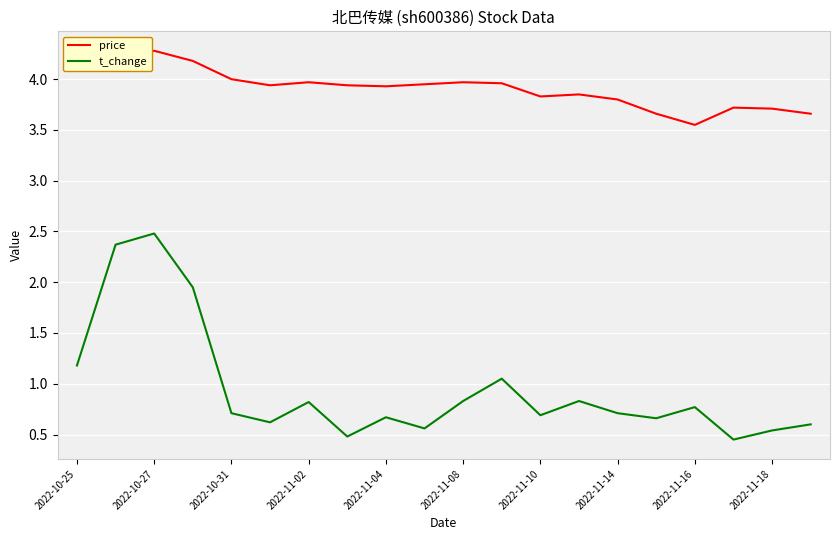

Which series has the largest range (max minus min)?

t_change